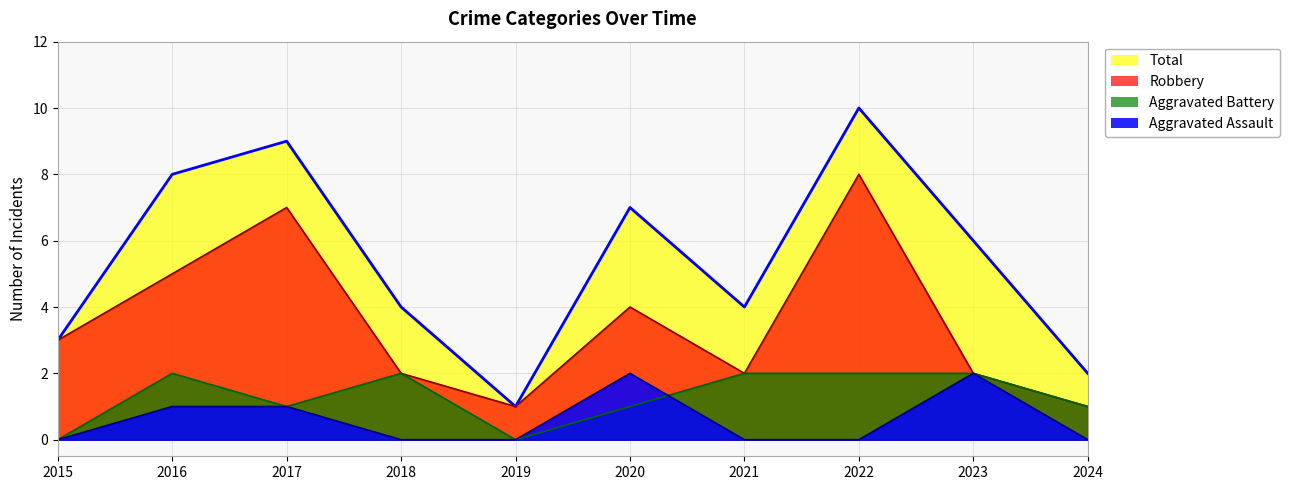

The value of Total at 2024 is 1. True or false?

False